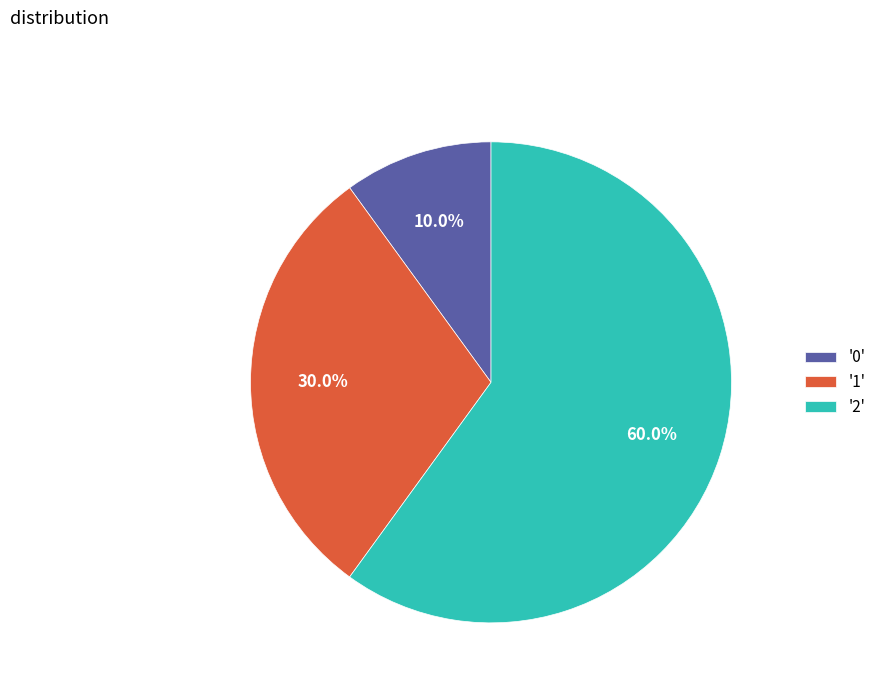

What is the ratio of the value at '1' to the value at '0'?

3.0